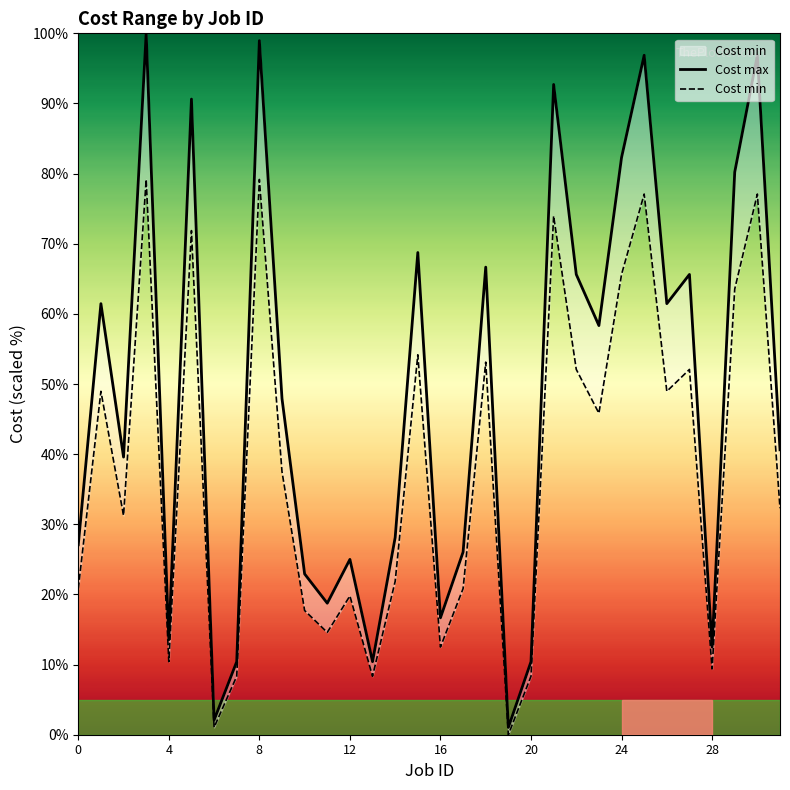

How many lines are shown in the chart?

2